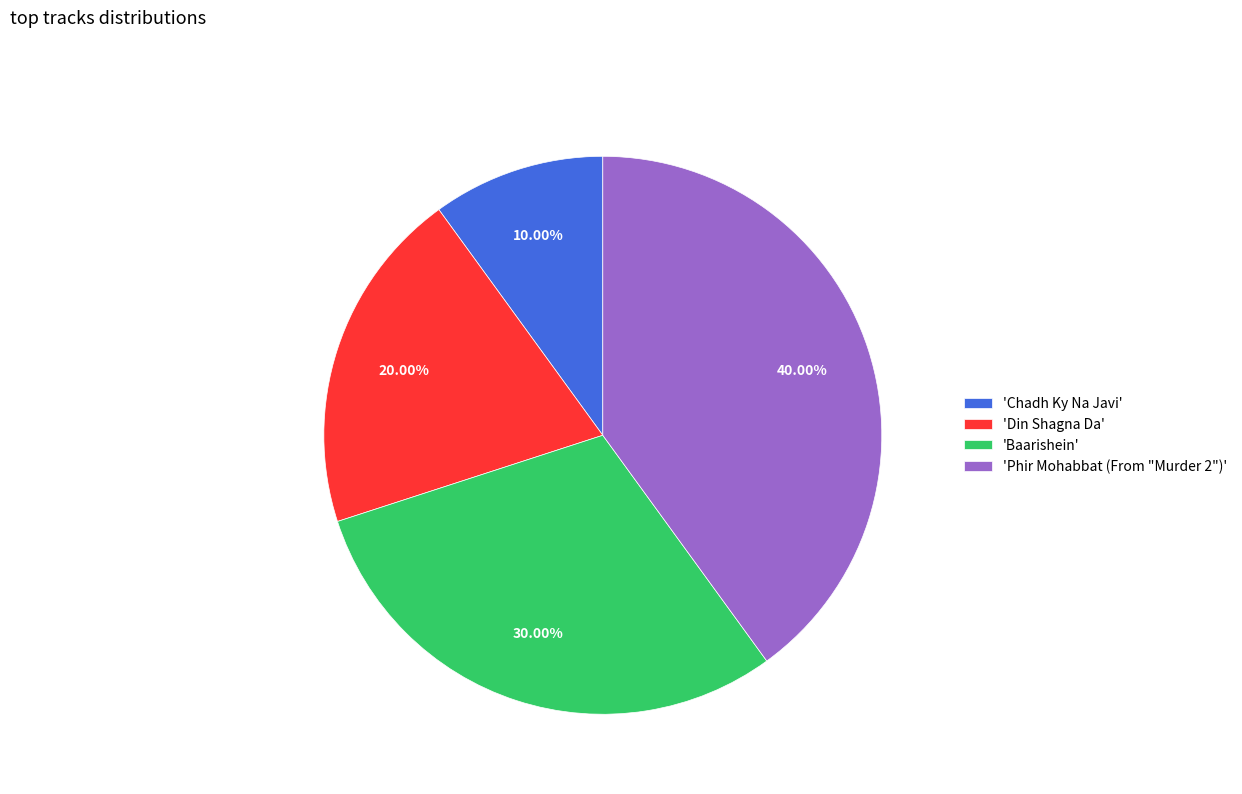

What is the ratio of the value at 'Din Shagna Da' to the value at 'Chadh Ky Na Javi'?

2.0